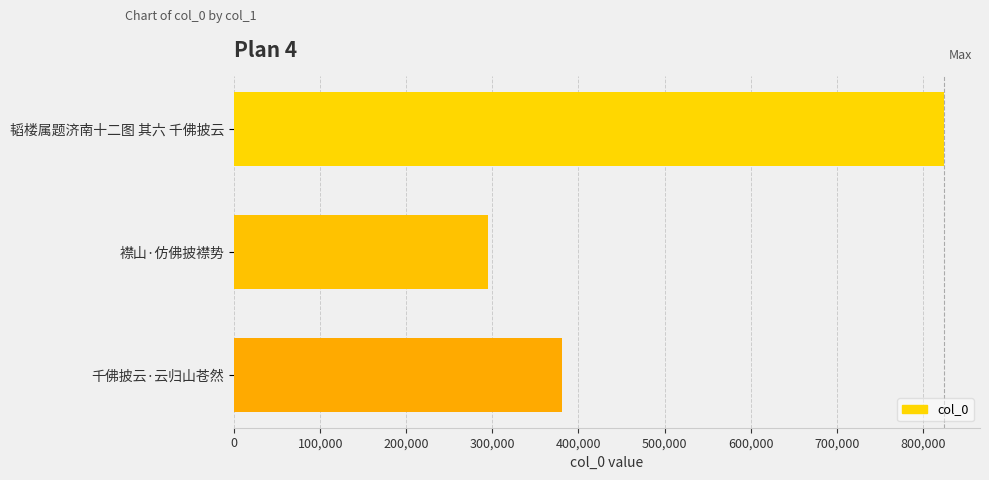

The value at 千佛披云·云归山苍然 is 149371. True or false?

False